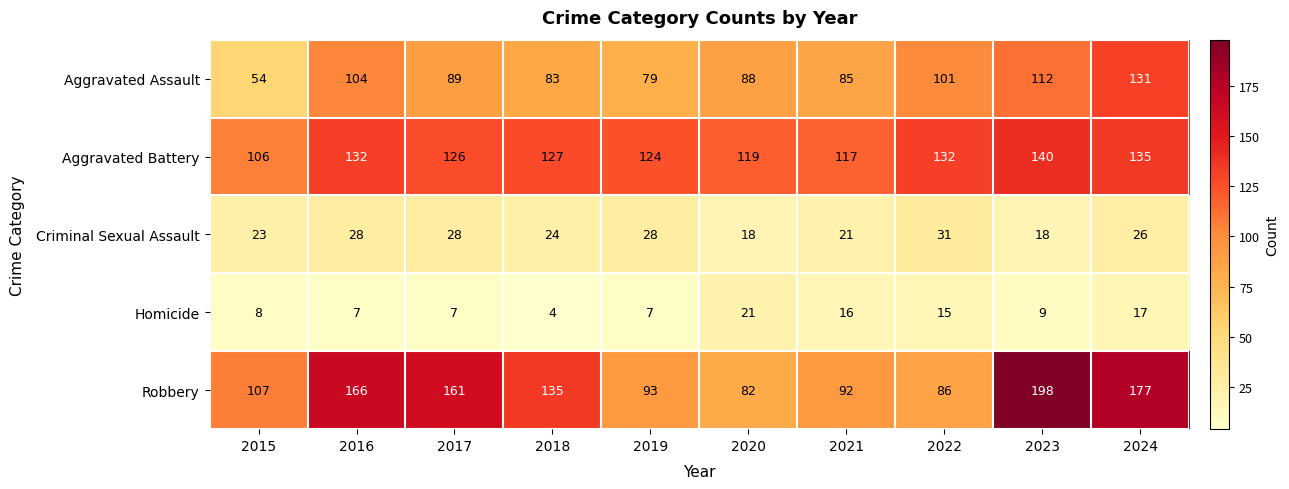

Is it true that Aggravated Assault equals 54 at 2015?

True